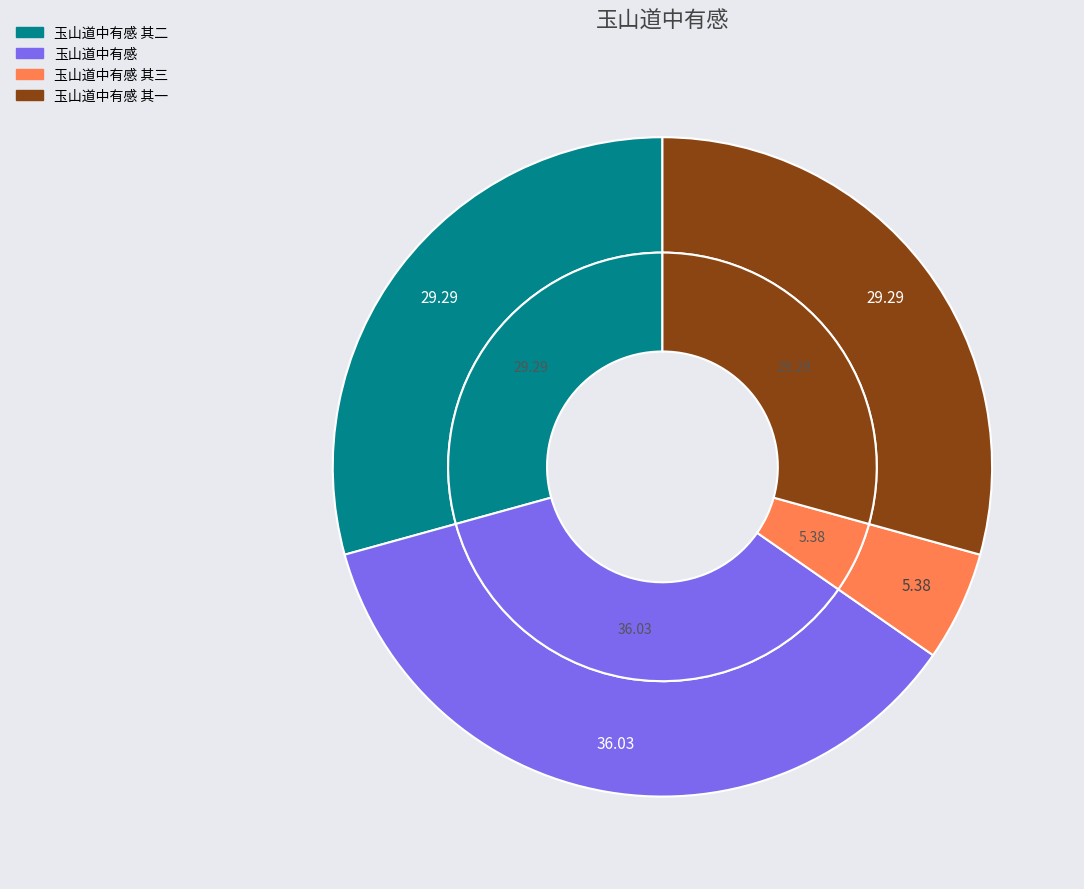

How many slices are in this pie chart?

4